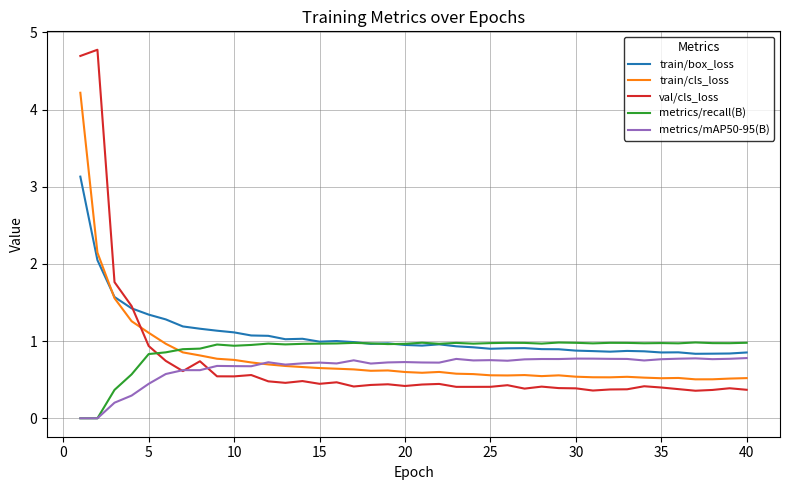

What is the maximum value for metrics/recall(B)?

1.0